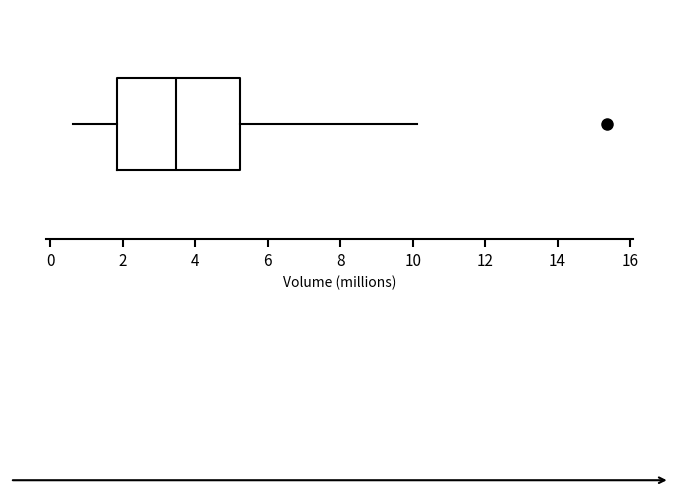

Transcribe this box plot: give where the median line is, the range the box spans, and where the two whiskers end, as read against the x-axis. The values are not printed on the chart, so give them approximately, as read against the axis.

median 3.4, box 1.8 to 5.2, whiskers 0.6 to 10.2